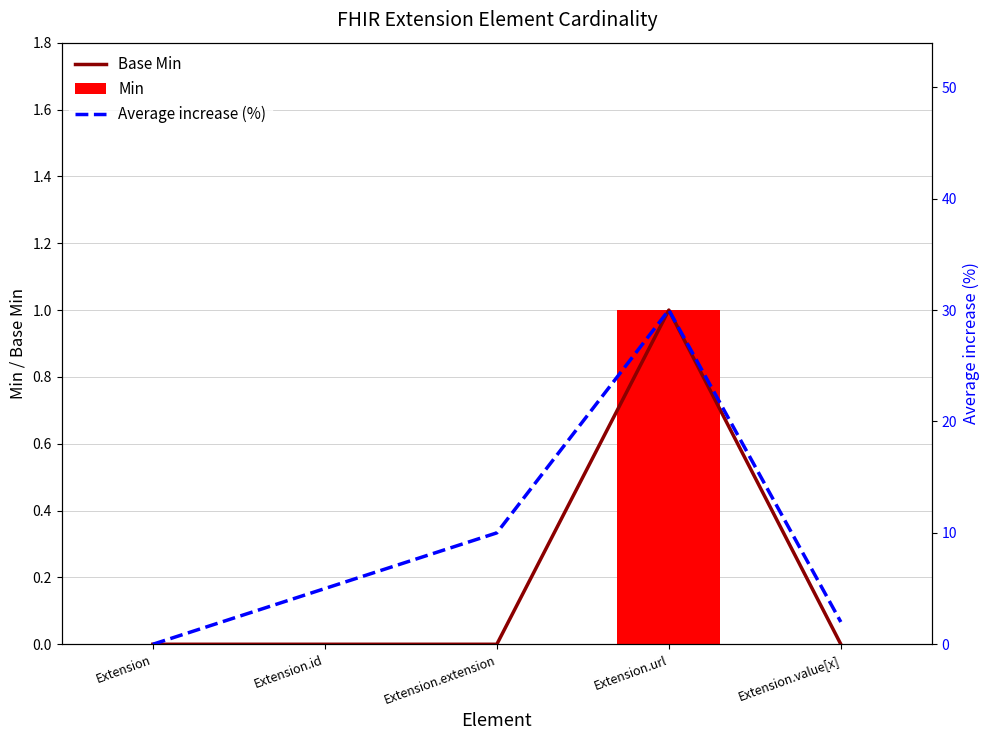

List the labels in order of Min value, smallest first.

Extension, Extension.id, Extension.extension, Extension.value[x], Extension.url